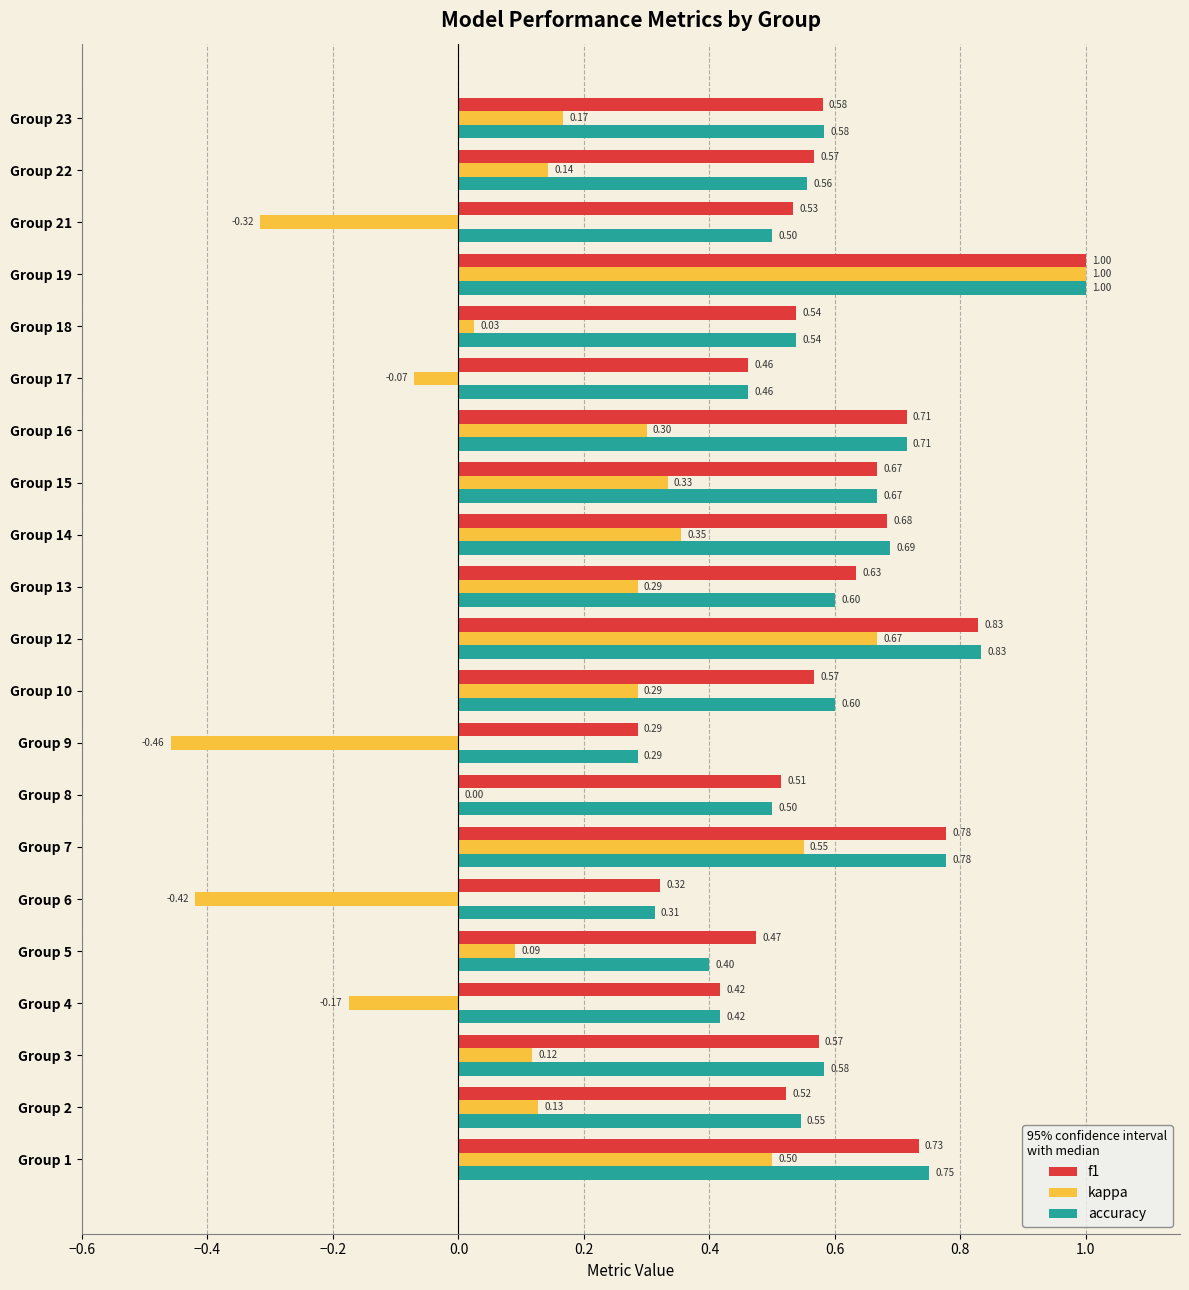

What is the sum of all accuracy values?

12.3